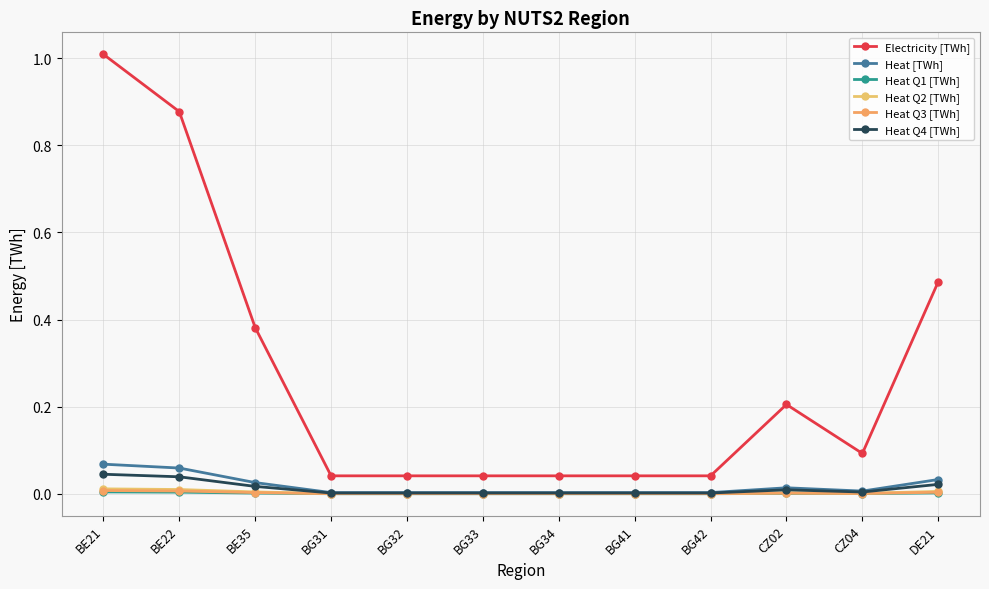

How many interior local peaks does the Heat Q3 [TWh] series have?

1